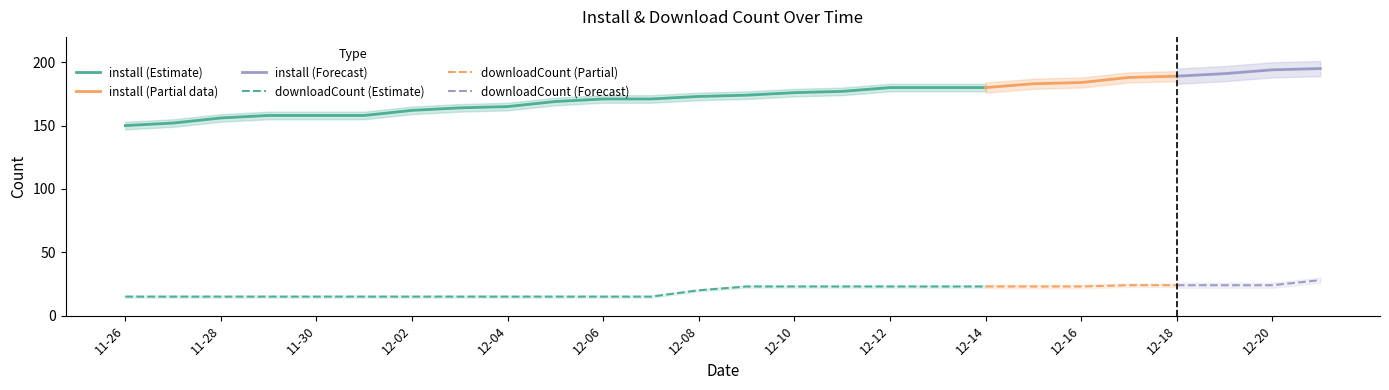

What position from the left is 2024-12-10?

15